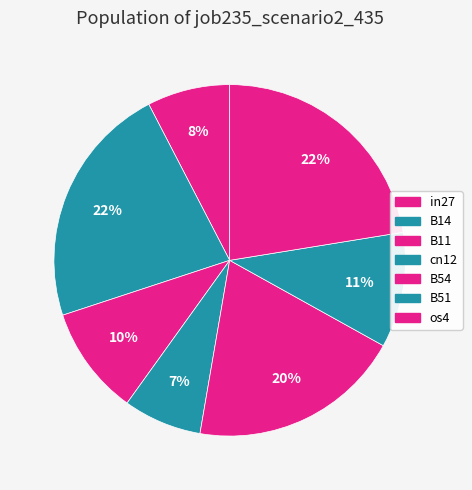

Is there any slice that represents more than half of the pie?

No